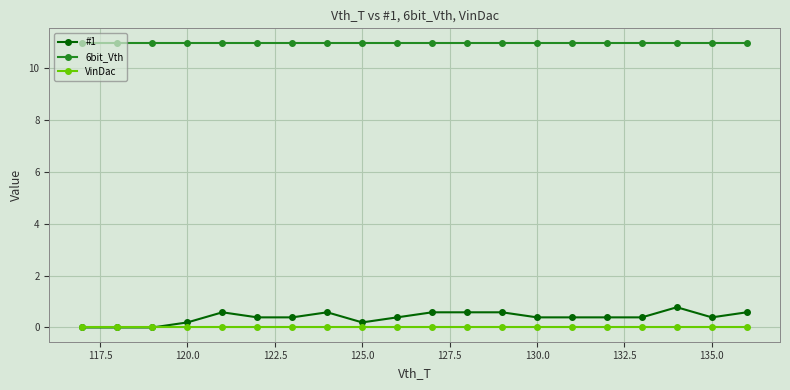

True or false: 6bit_Vth and #1 cross at least once.

False